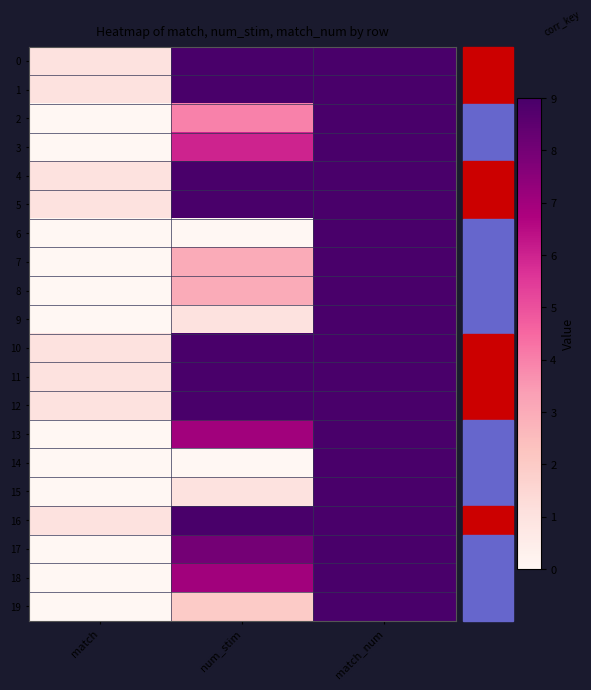

Reading left to right, extract all data points from this chart.

0: match=1	num_stim=9	match_num=9
1: match=1	num_stim=9	match_num=9
2: match=0	num_stim=4	match_num=9
3: match=0	num_stim=6	match_num=9
4: match=1	num_stim=9	match_num=9
5: match=1	num_stim=9	match_num=9
6: match=0	num_stim=0	match_num=9
7: match=0	num_stim=3	match_num=9
8: match=0	num_stim=3	match_num=9
9: match=0	num_stim=1	match_num=9
10: match=1	num_stim=9	match_num=9
11: match=1	num_stim=9	match_num=9
12: match=1	num_stim=9	match_num=9
13: match=0	num_stim=7	match_num=9
14: match=0	num_stim=0	match_num=9
15: match=0	num_stim=1	match_num=9
16: match=1	num_stim=9	match_num=9
17: match=0	num_stim=8	match_num=9
18: match=0	num_stim=7	match_num=9
19: match=0	num_stim=2	match_num=9